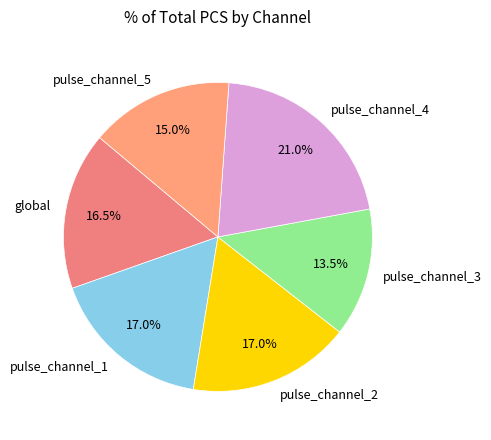

To the nearest percent, what percentage of the pie is pulse_channel_2?

17%